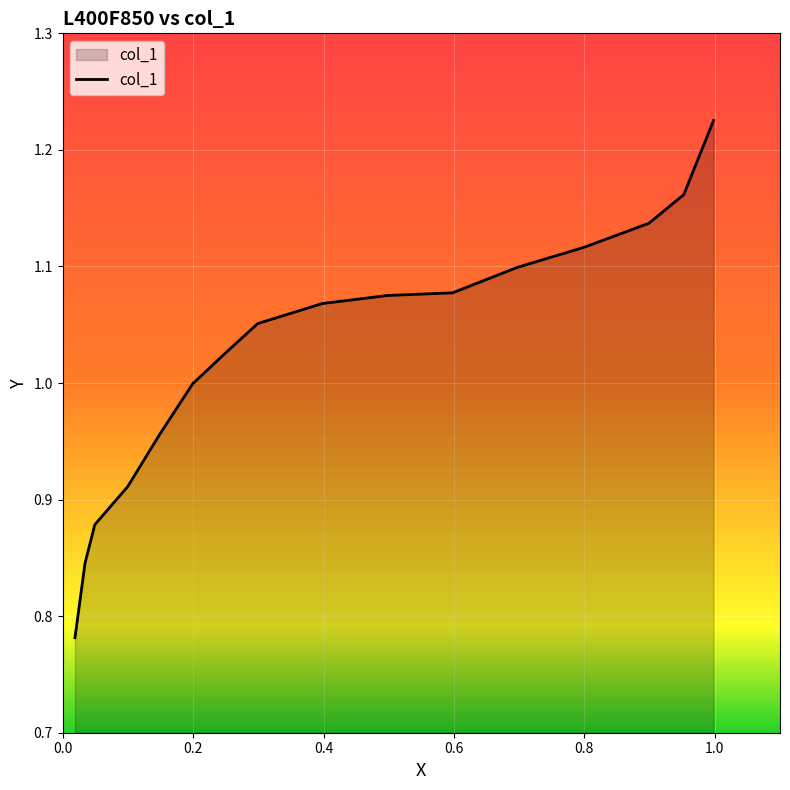

What is the difference between the maximum and minimum values?

0.4